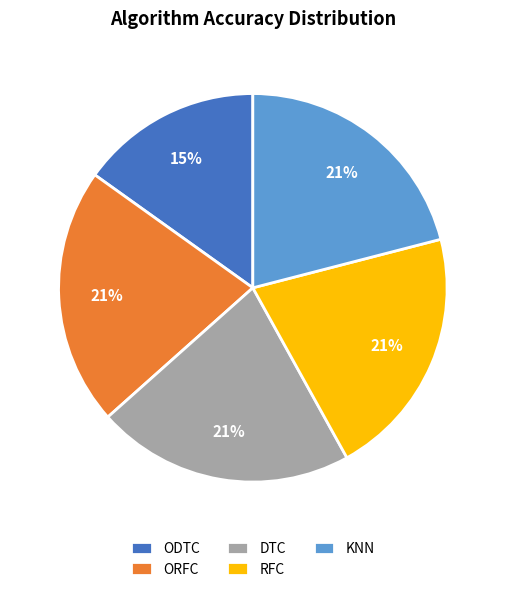

What is the ratio of the value at DTC to the value at ODTC?

1.4